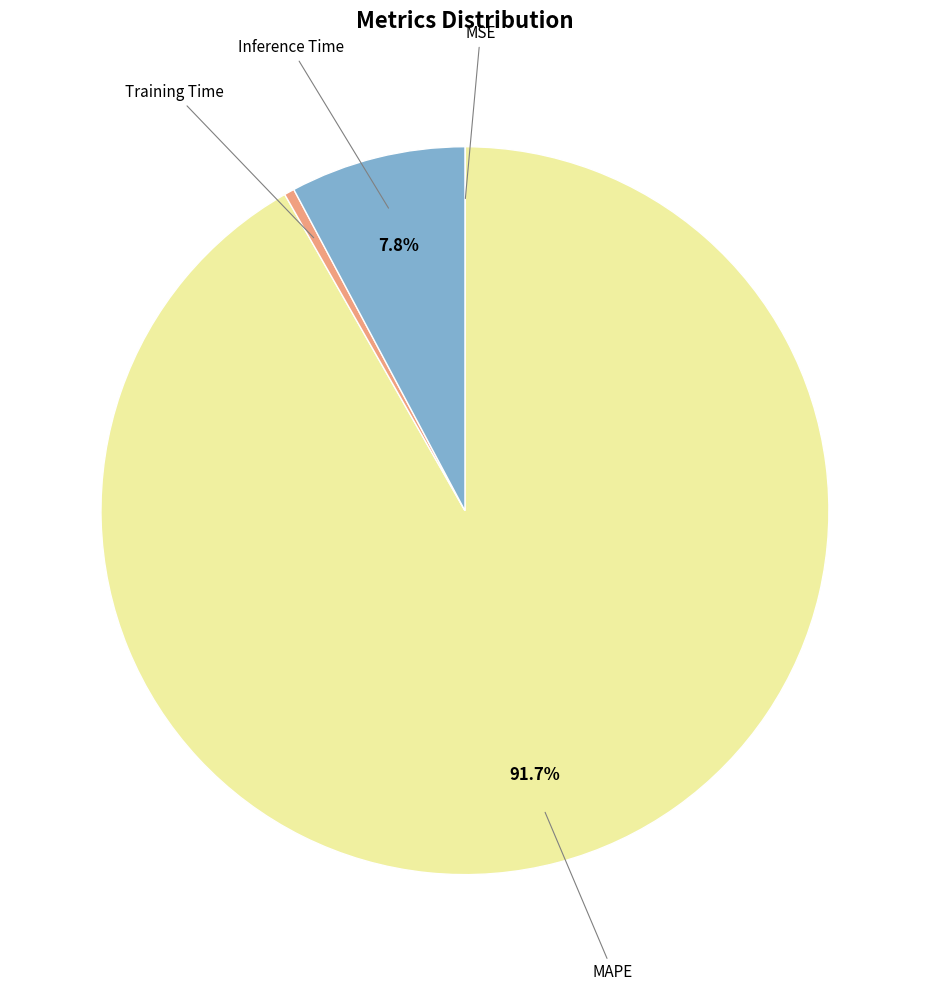

Is there a majority slice in this chart?

Yes